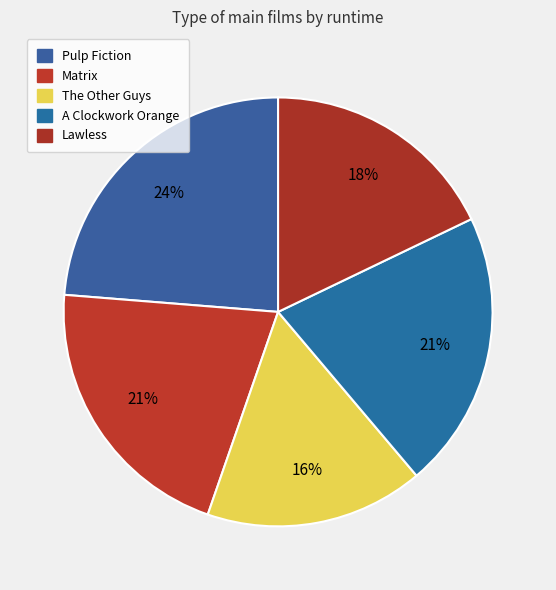

Count the number of slices in the pie.

5